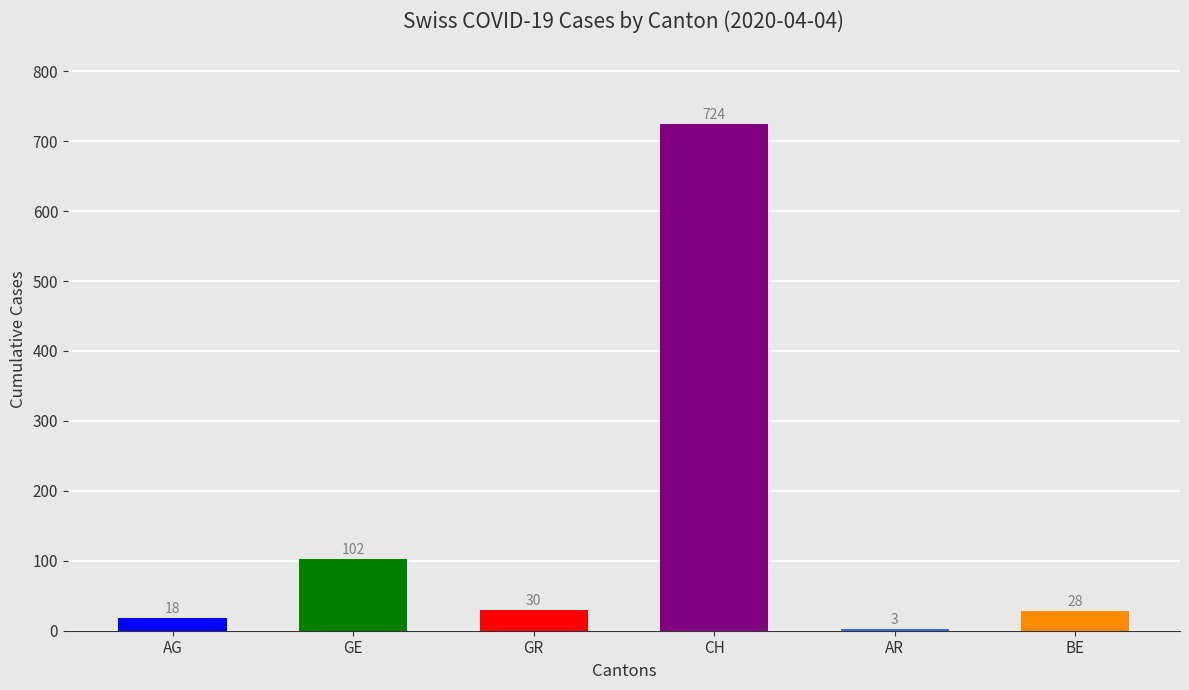

Is it true that the value at AR is 3?

True